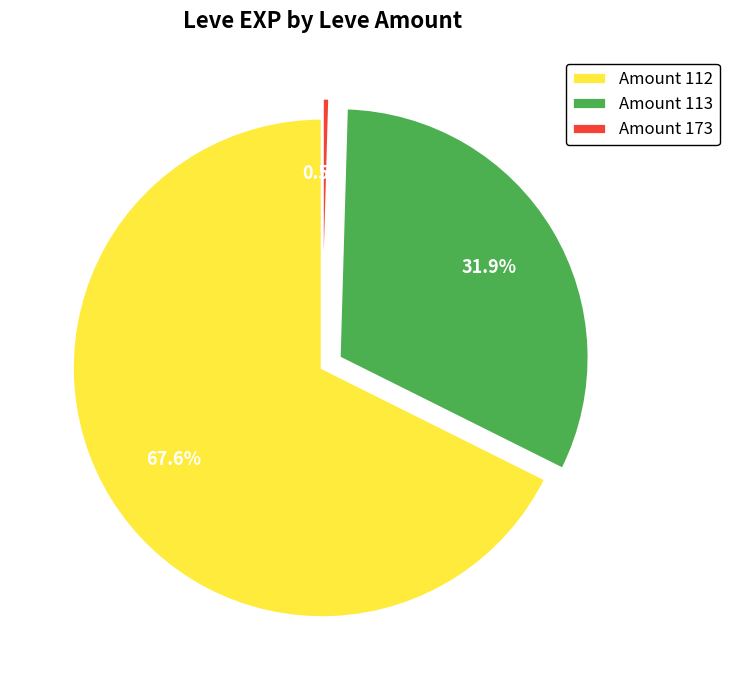

Count the number of slices in the pie.

3